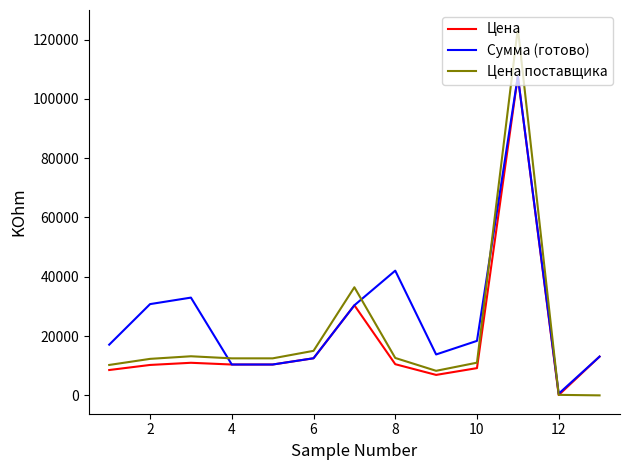

Which series has the widest spread of values?

Цена поставщика